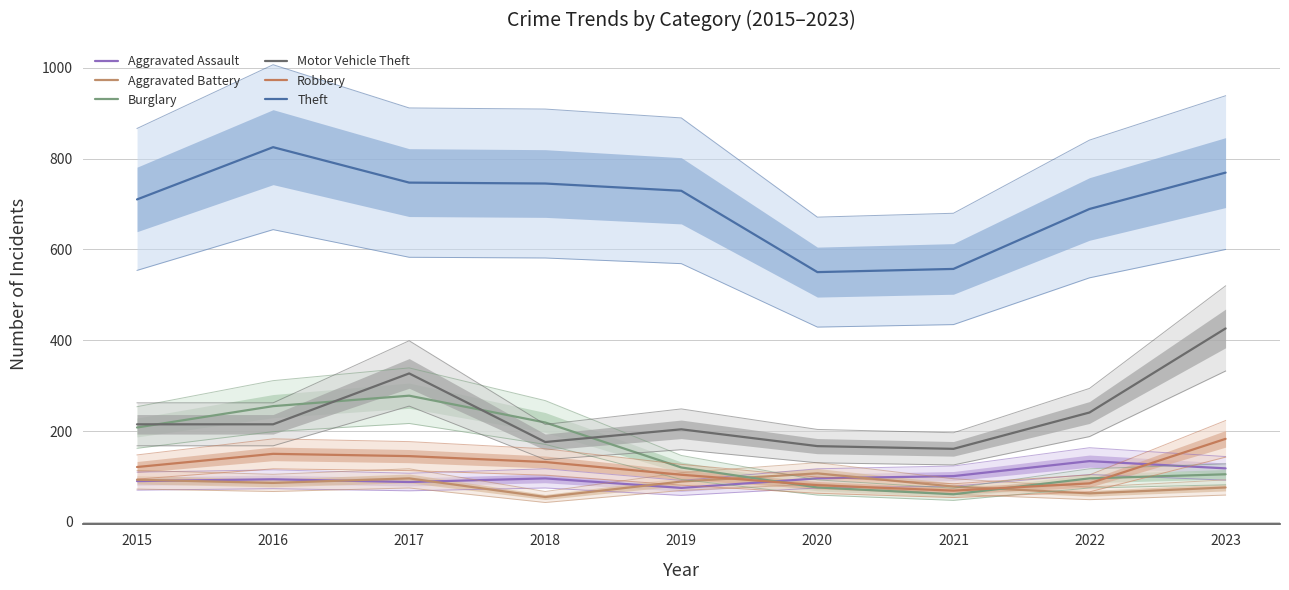

What is the approximate value of Aggravated Battery at 2017, to the nearest 5?

95